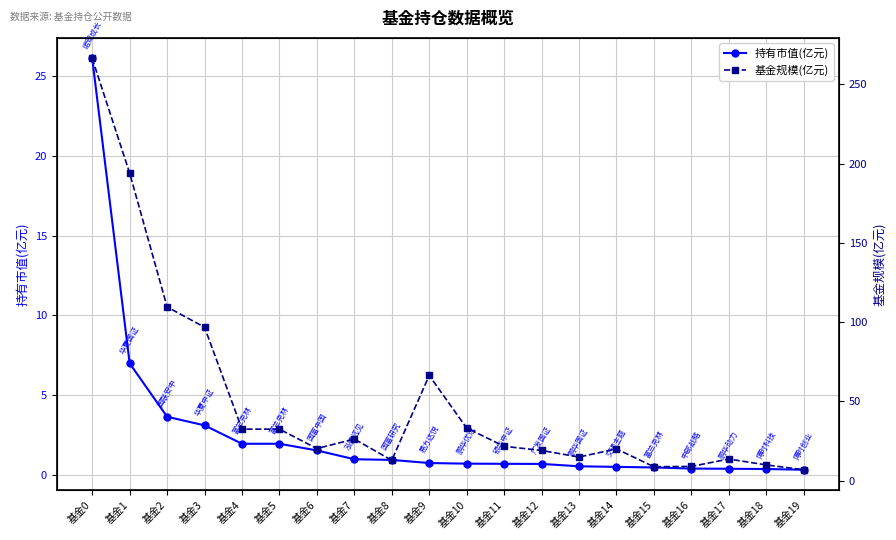

True or false: 持有市值(亿元) and 基金规模(亿元) intersect in this chart.

False